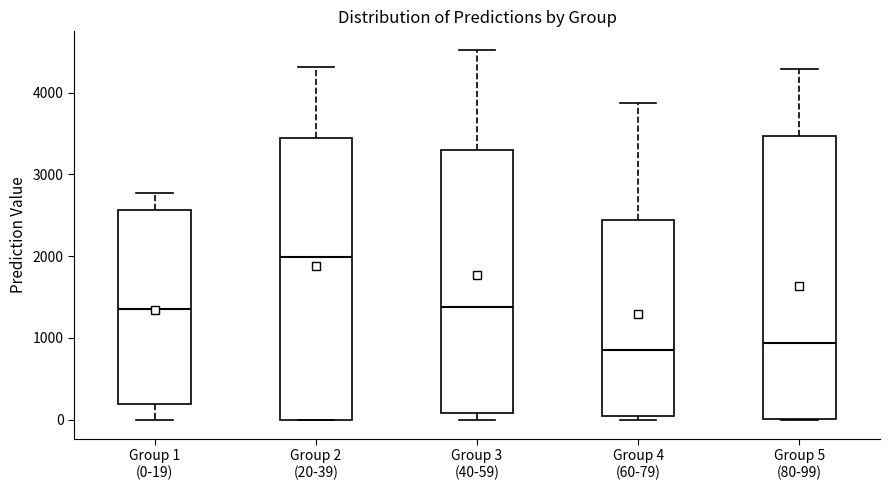

Reading left to right, read every box against the y-axis: the position of its median line, the range the box covers, and the ends of its whiskers. The values are not printed on the chart, so give them approximately, as read against the axis.

Group 1 (0-19): median 1300, box 200 to 2600, whiskers 0 to 2800
Group 2 (20-39): median 2000, box 0 to 3400, whiskers 0 to 4300
Group 3 (40-59): median 1400, box 100 to 3300, whiskers 0 to 4500
Group 4 (60-79): median 900, box 0 to 2400, whiskers 0 (just below the box's lower edge) to 3900
Group 5 (80-99): median 900, box 0 to 3500, whiskers 0 to 4300